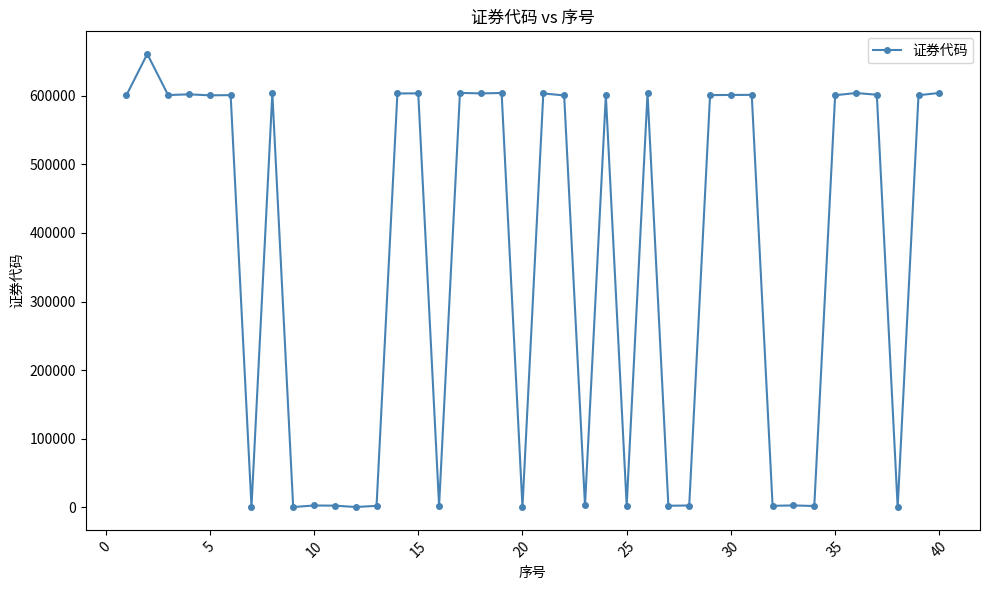

What is the value of the 22nd point from the left?

600309